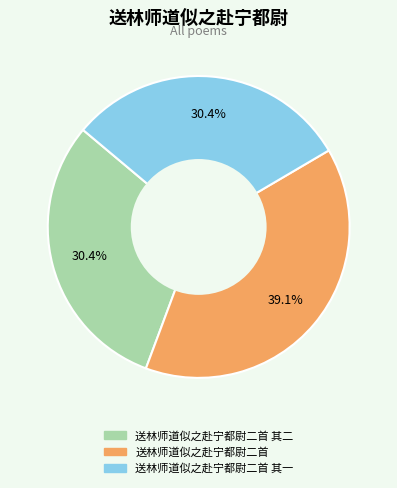

Is there a majority slice in this chart?

No